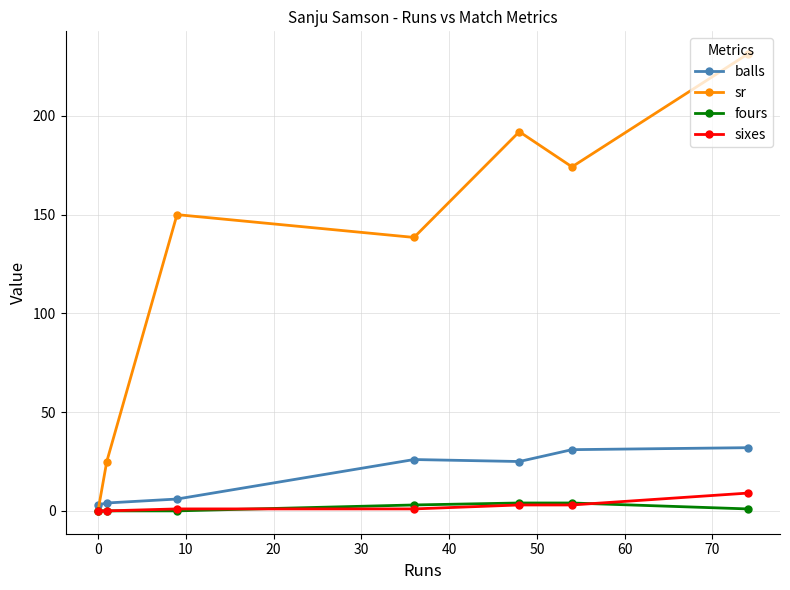

True or false: sixes and sr cross at least once.

False